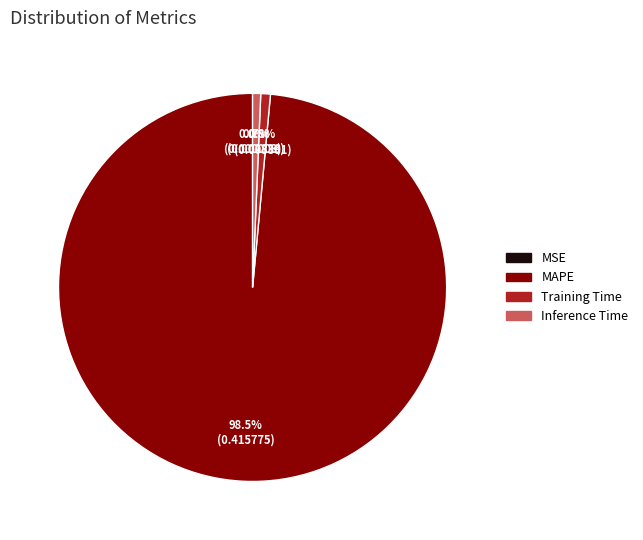

Do Inference Time and Training Time together represent more than half of the pie?

No